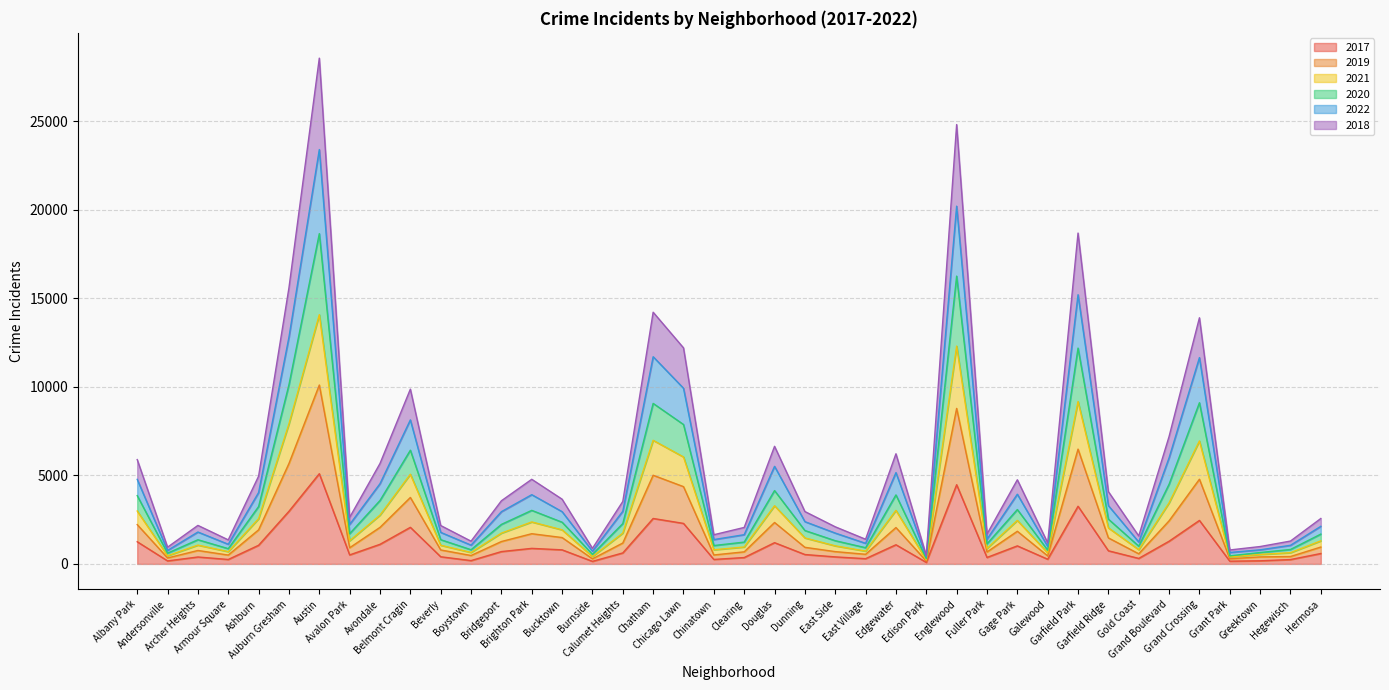

What is the smallest value displayed?

87